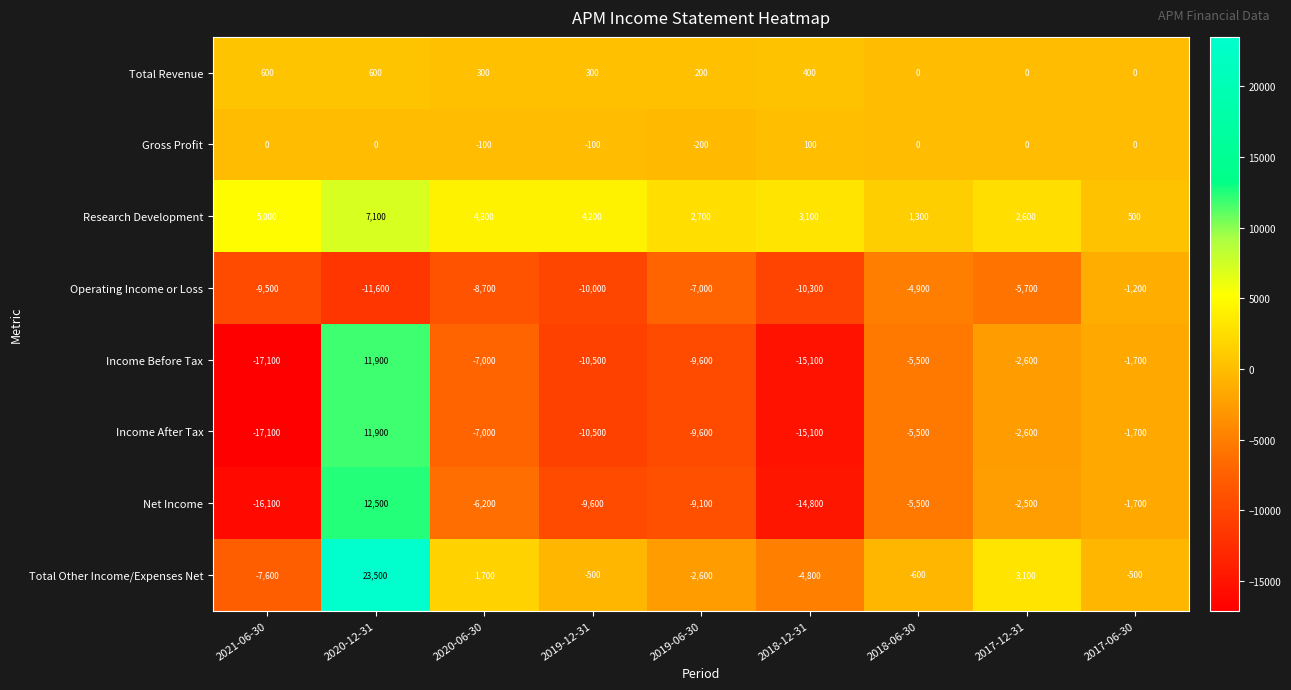

What is the difference between the highest and lowest values at 2018-06-30?

6800